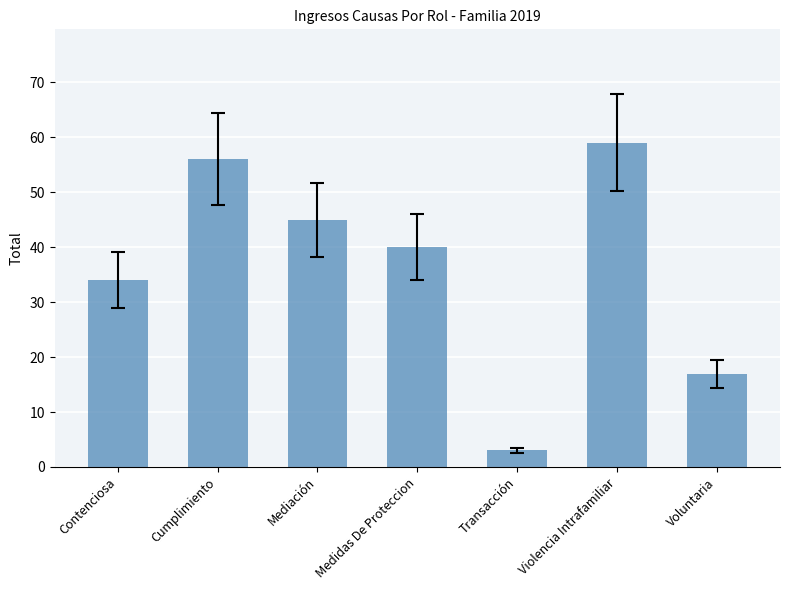

What position from the left is Transacción?

5